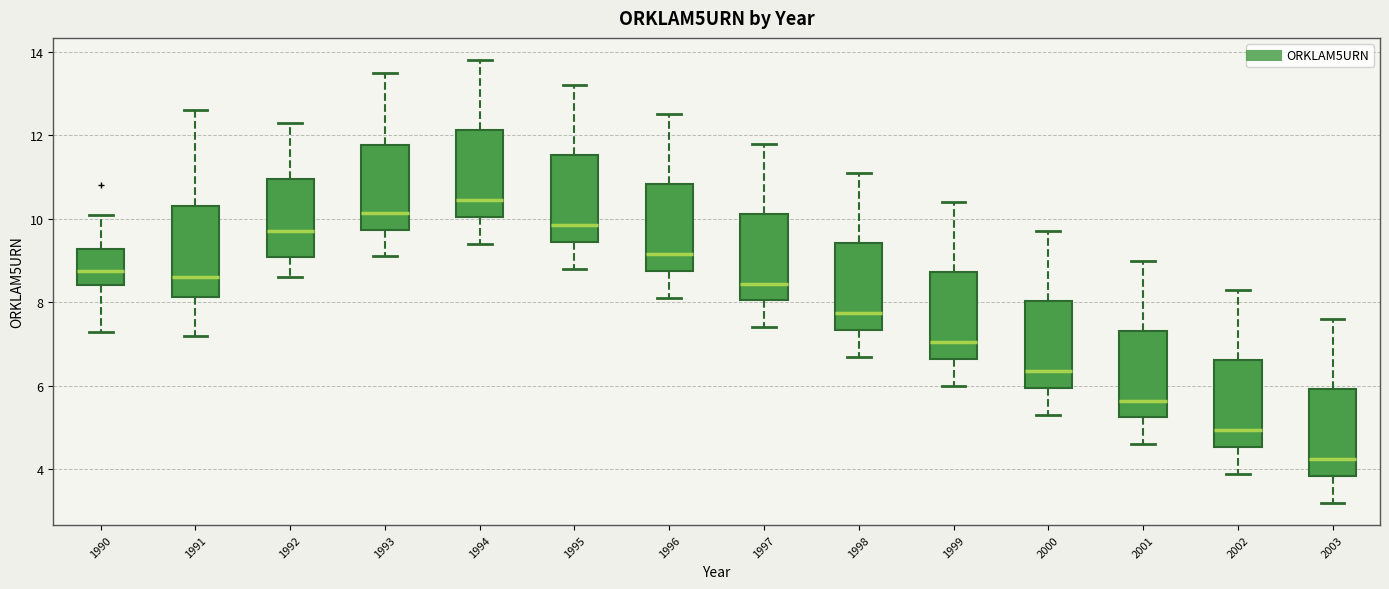

Where does the lower whisker of the box at x = 2002 end on the y-axis? The values are not printed on the chart, so give them approximately, as read against the axis.

4.0